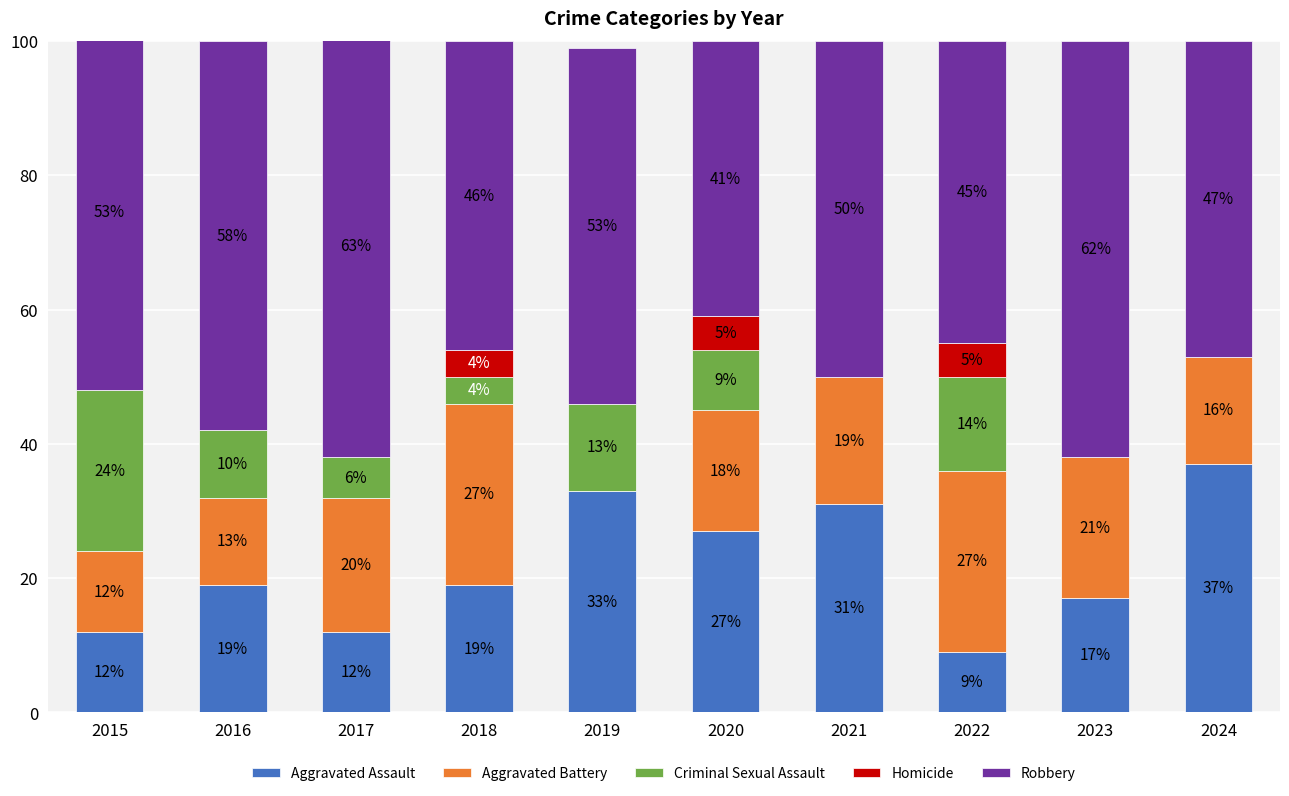

How many distinct data groups are displayed?

5